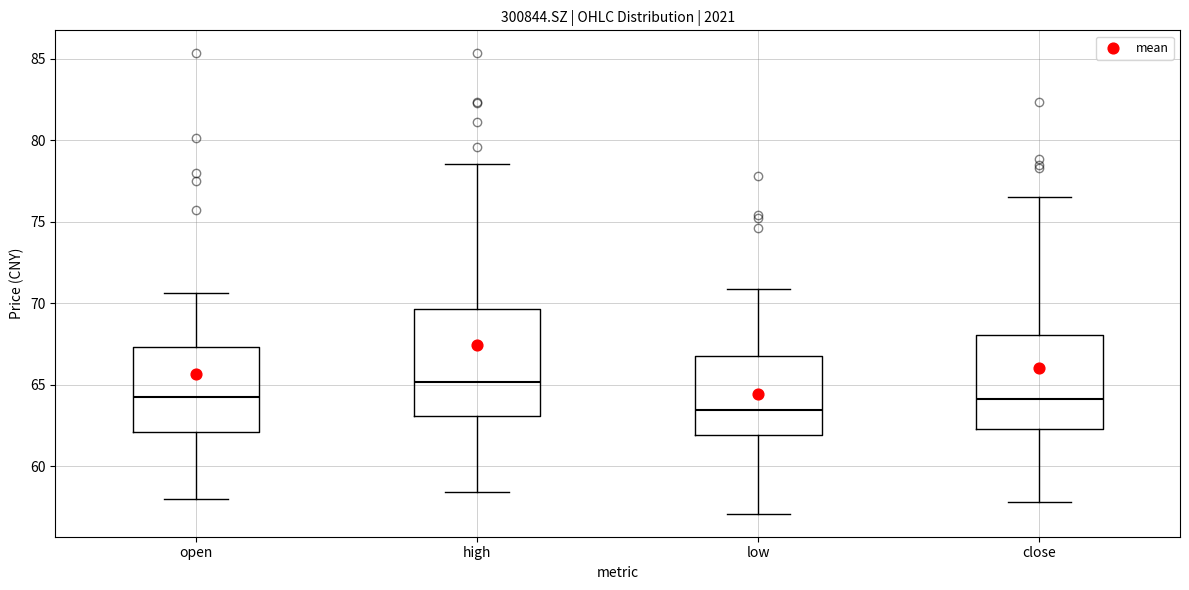

Which box is the tallest, from its lower edge to its upper edge?

high